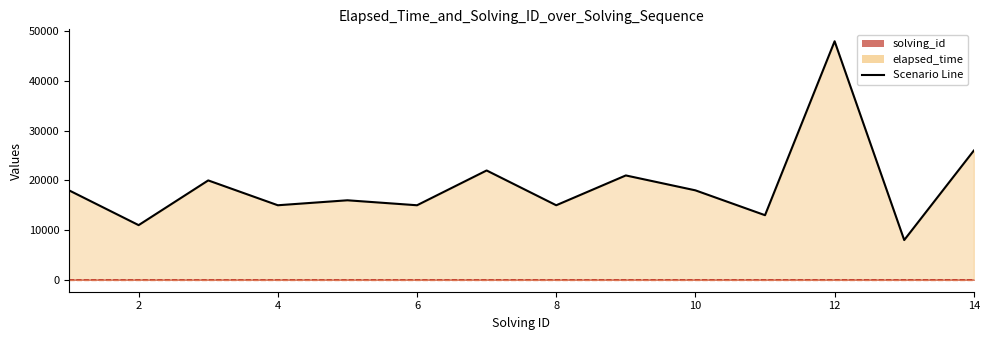

Reading left to right, list all the values displayed in this chart.

elapsed_time: 1=18000	2=11000	3=20000	4=15000	5=16000	6=15000	7=22000	8=15000	9=21000	10=18000	11=13000	12=48000	13=8000	14=26000
solving_id: 1=1	2=2	3=3	4=4	5=5	6=6	7=7	8=8	9=9	10=10	11=11	12=12	13=13	14=14